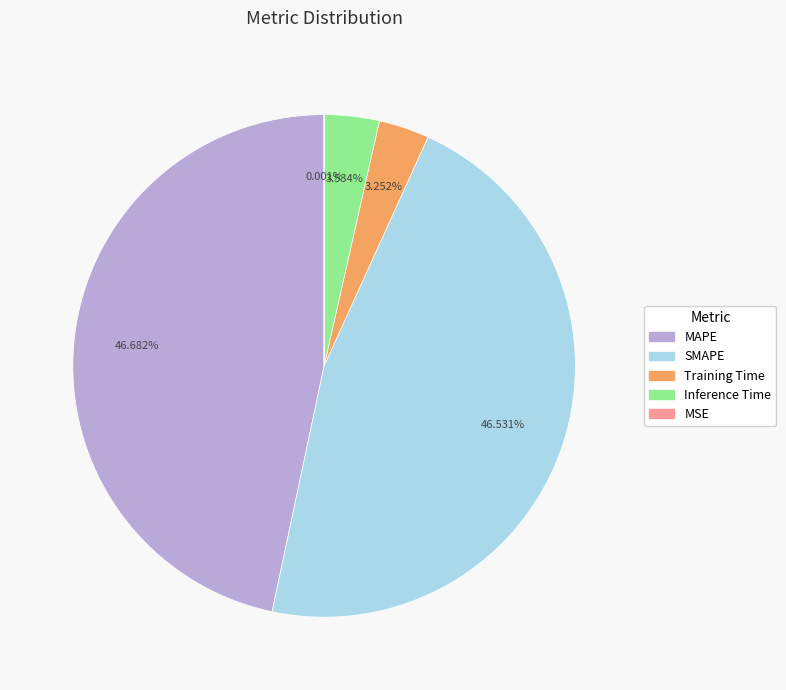

To the nearest percent, what percentage of the pie is Training Time?

3%